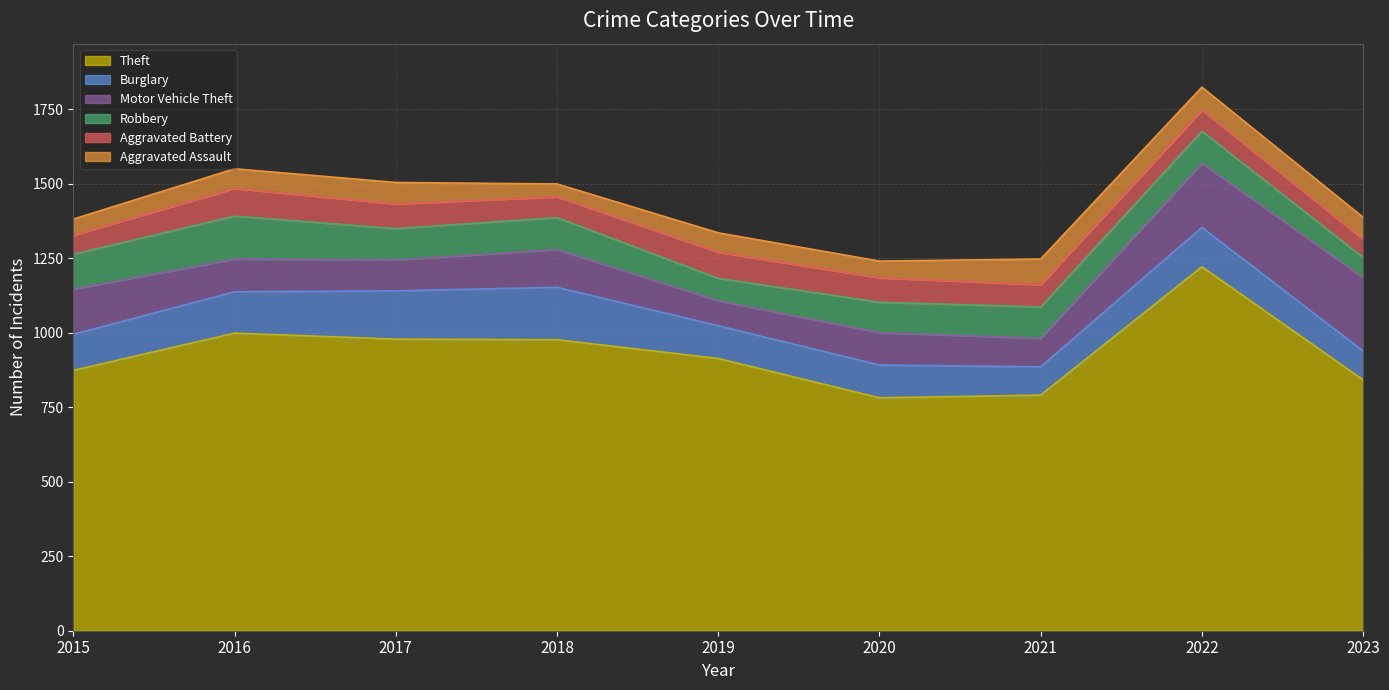

What is the sum of all Aggravated Assault values?

593